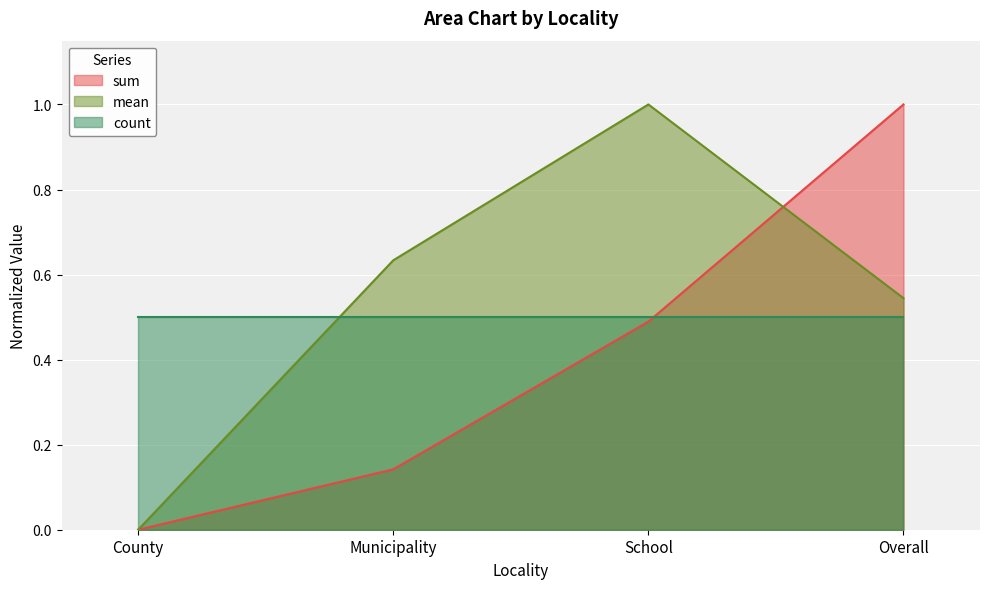

Which category has the highest value in the sum series?

Overall